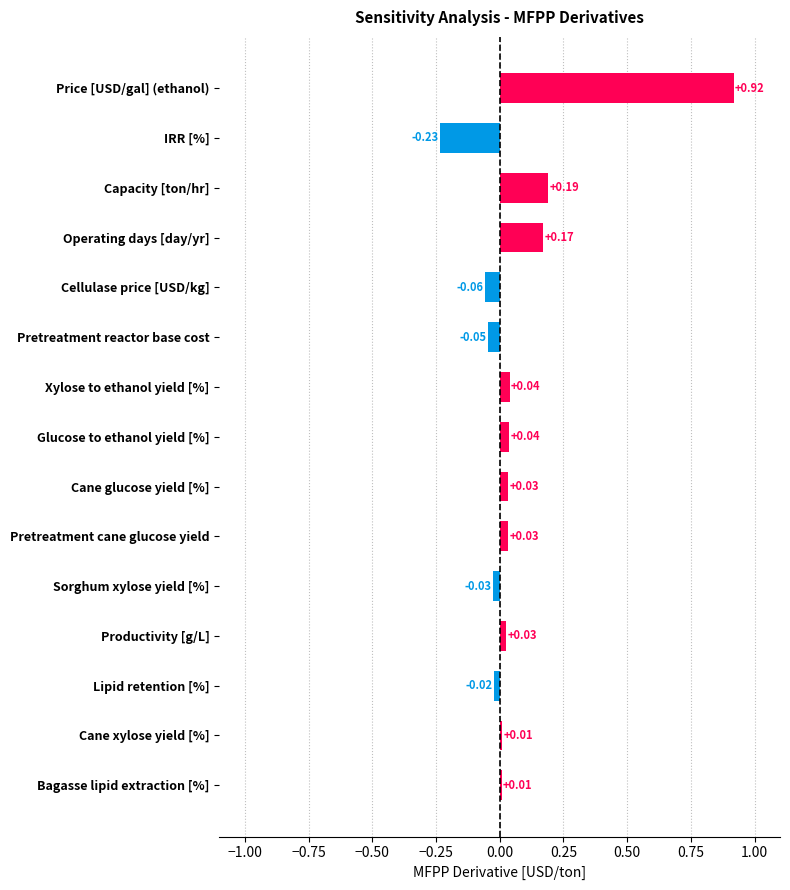

Which category has the highest value across all series?

Price [USD/gal] (ethanol)